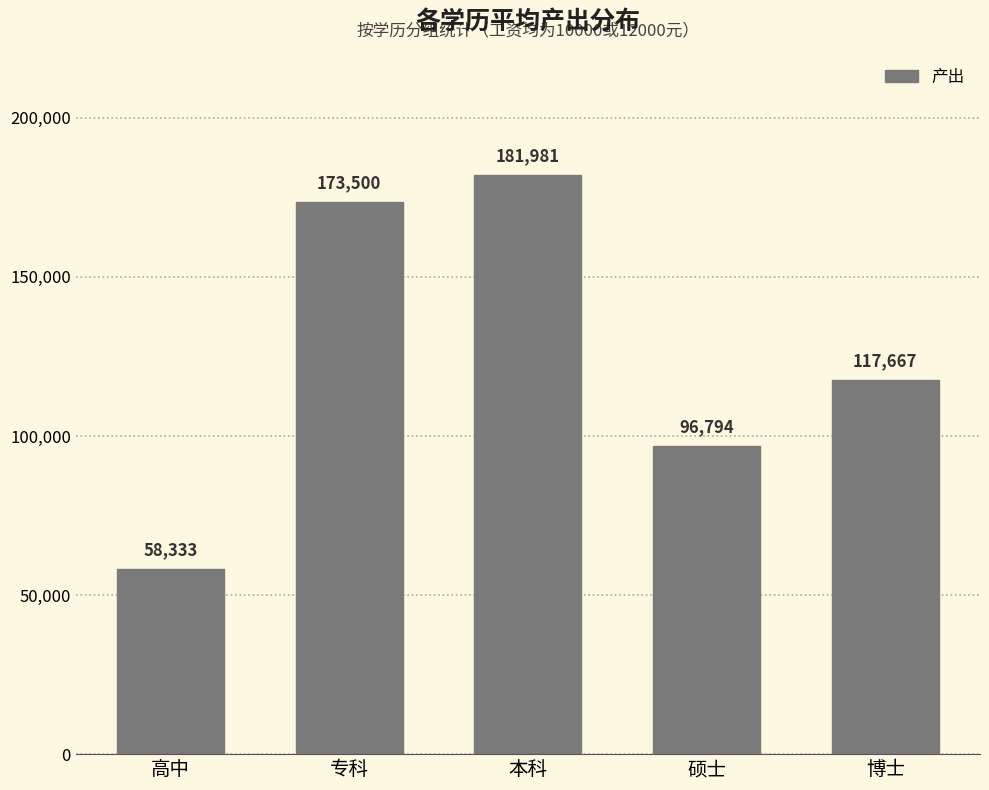

How many data points does each series have?

5